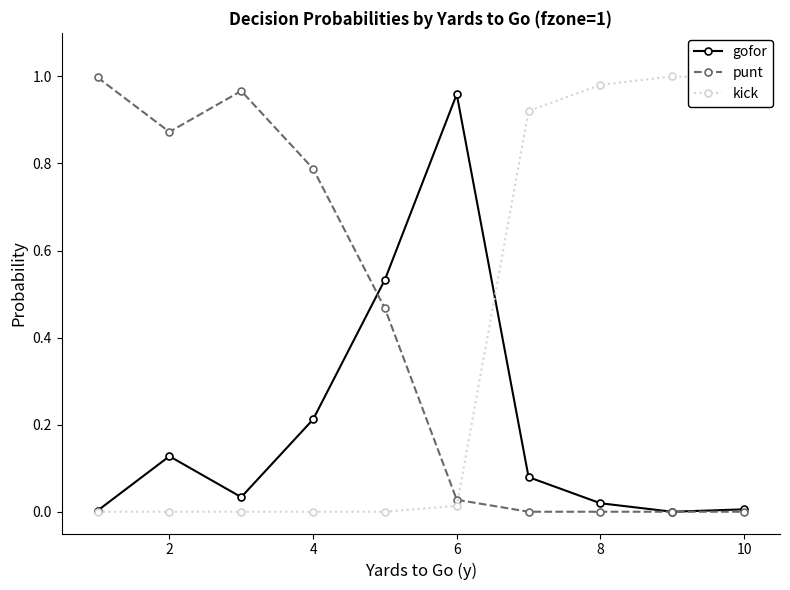

True or false: kick and punt intersect in this chart.

True